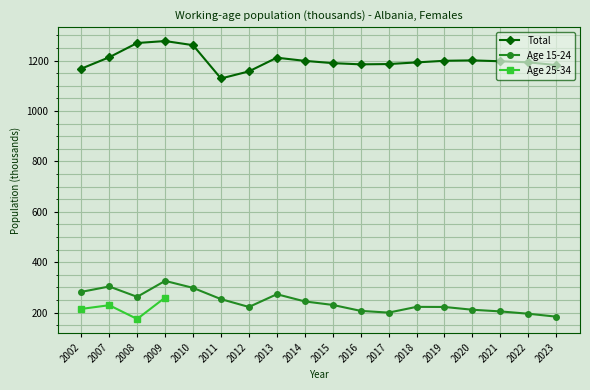

At how many categories does at least one series exceed 354?

18